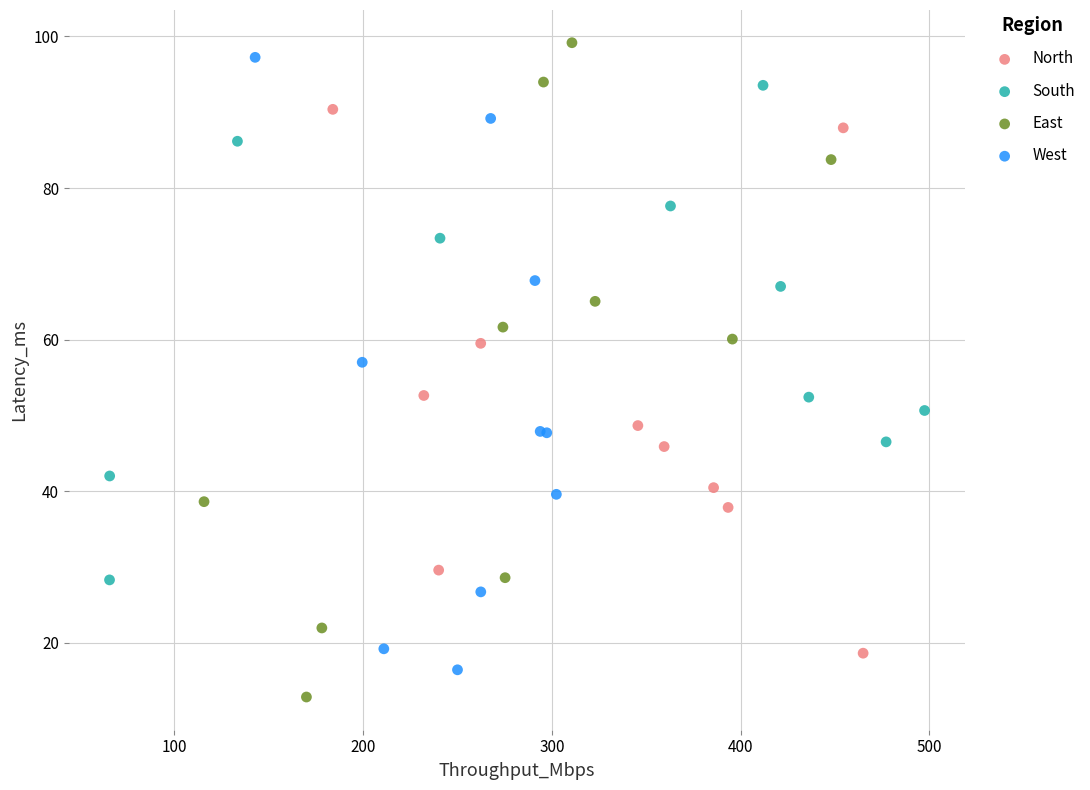

Which series has the widest spread of Y values?

East